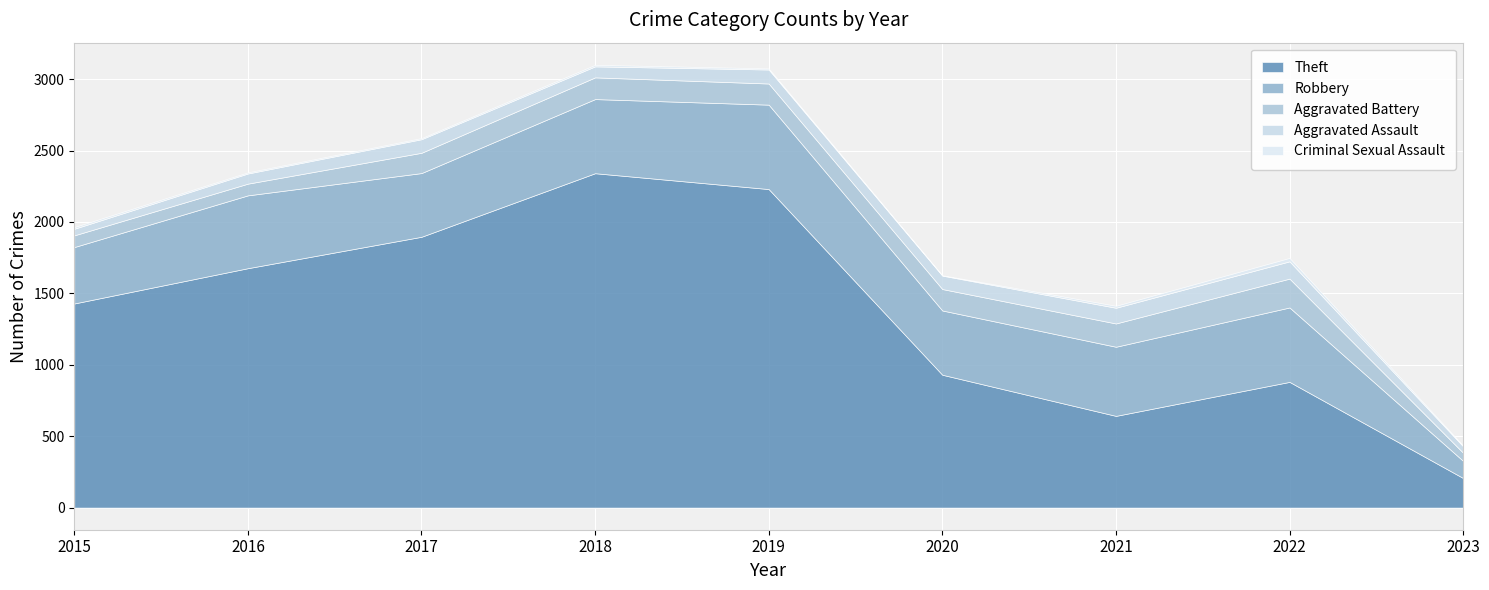

List the labels in order of Robbery value, largest first.

2019, 2022, 2018, 2016, 2021, 2020, 2017, 2015, 2023